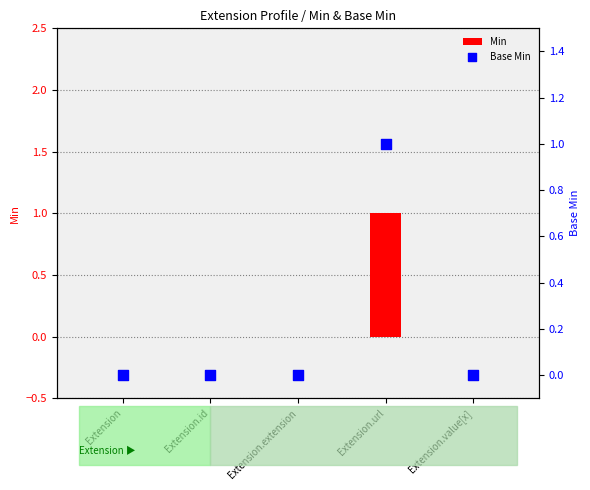

Which series has the largest Y range (max minus min)?

Min